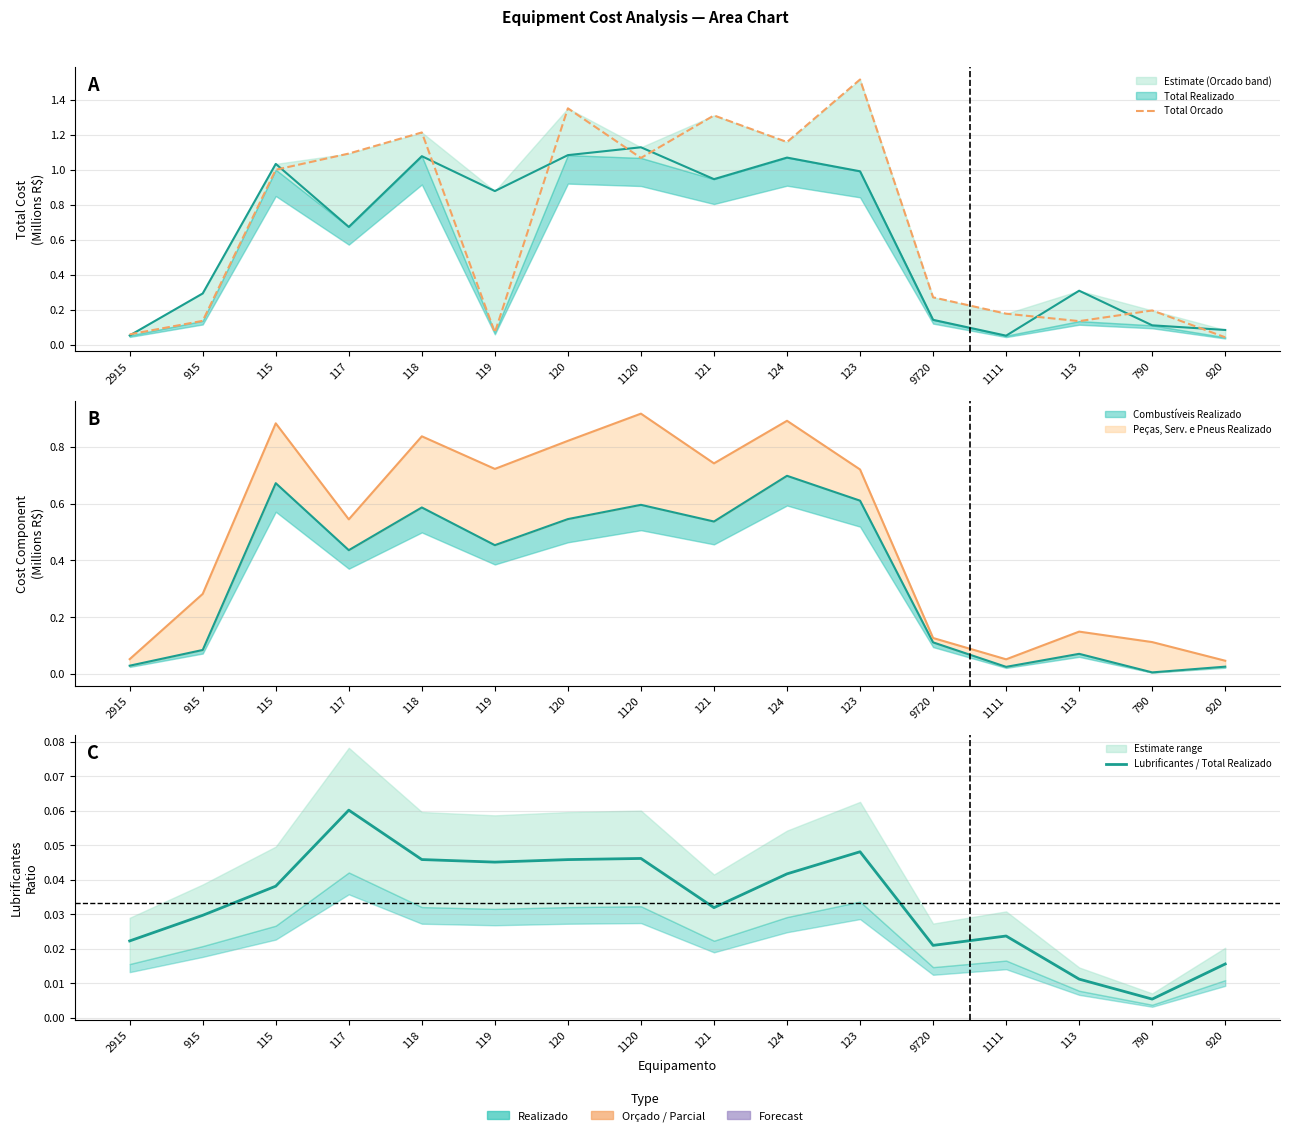

What is the difference between the Total Orcado values at 121 and 9720?

1.0